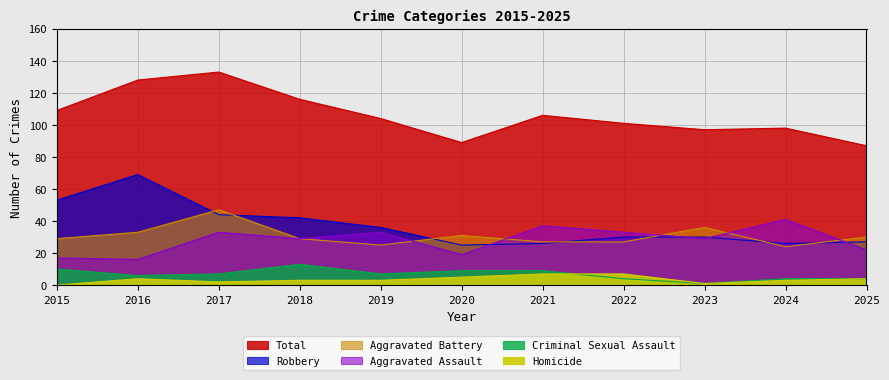

What is the difference between the highest and lowest values at 2019?

101